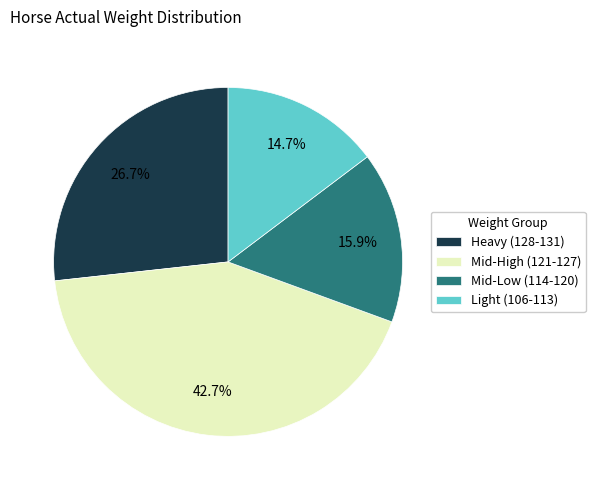

To the nearest percent, what is the difference between the largest and smallest slice percentages?

28%